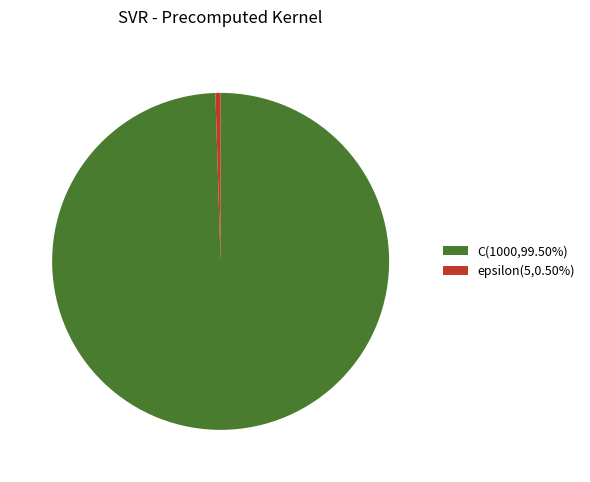

Combined, do epsilon and C account for over 50%?

Yes